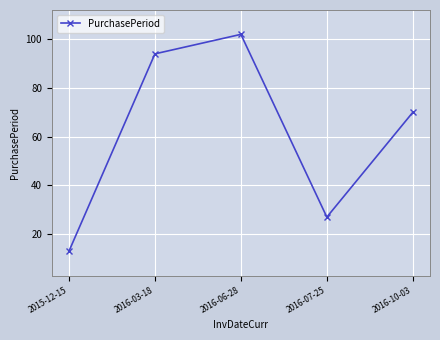

Reading right to left, transcribe all the data shown in this chart.

70	27	102	94	13